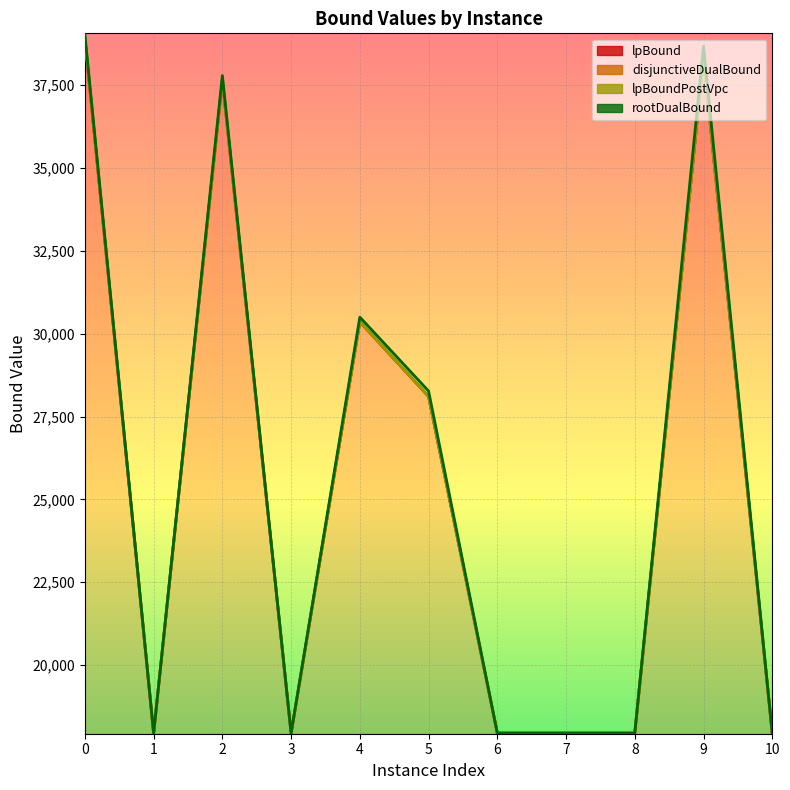

Between 4 and 8, which is larger?

4